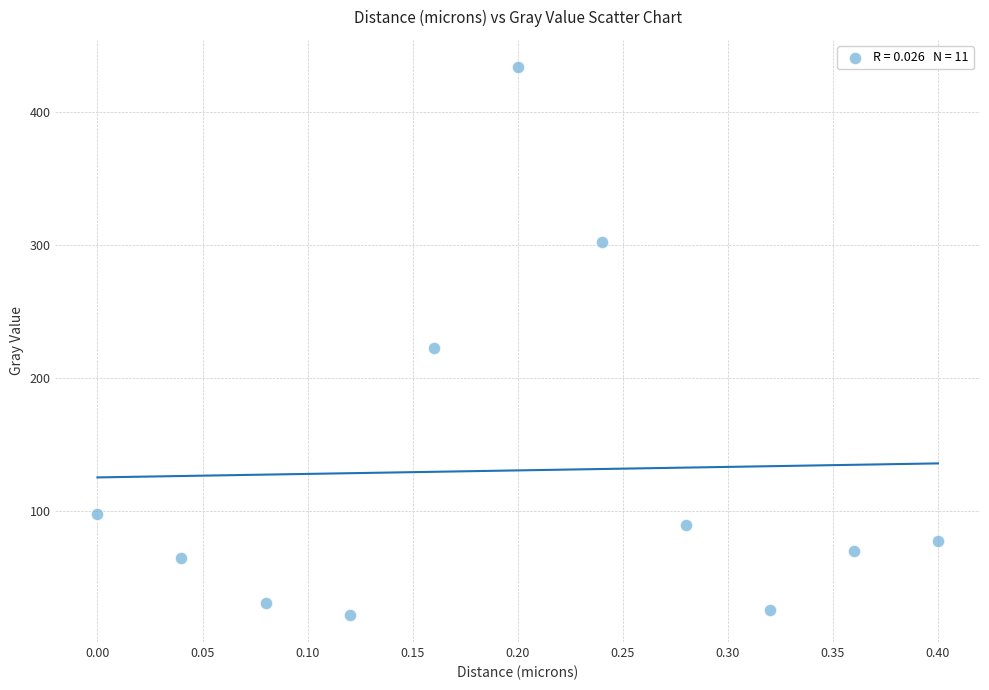

What is the range of Y values (max minus min)?

411.0